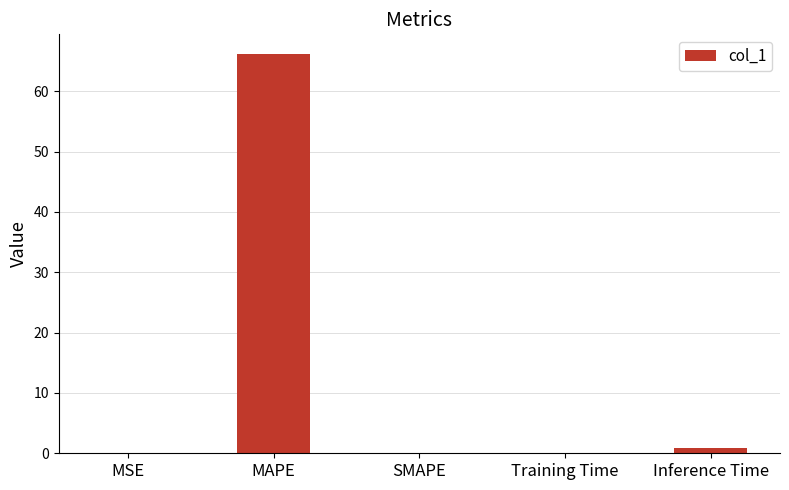

How many data points does each series have?

5